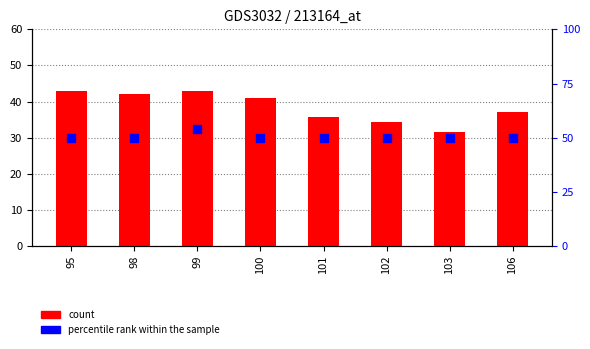

Which series contains the highest Y value?

percentile rank within the sample